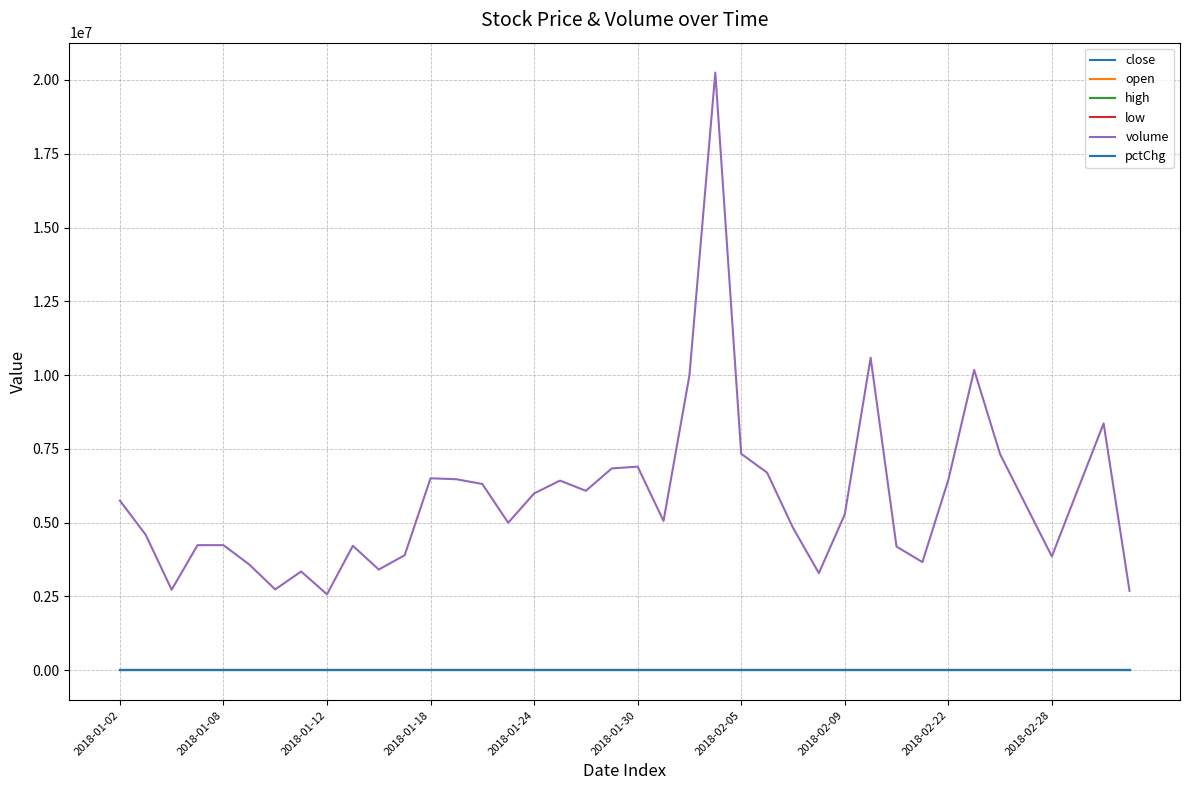

How many series are shown in this chart?

6